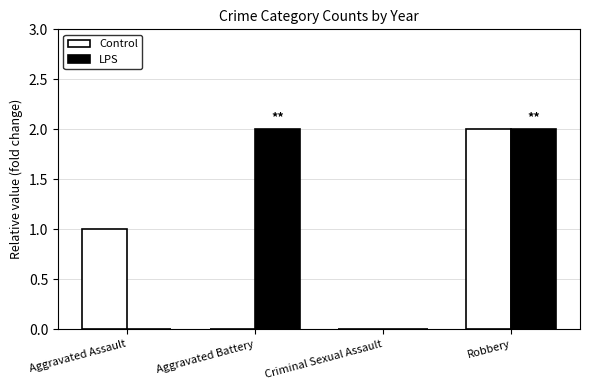

The Control series shows 2 at Aggravated Assault. True or false?

False